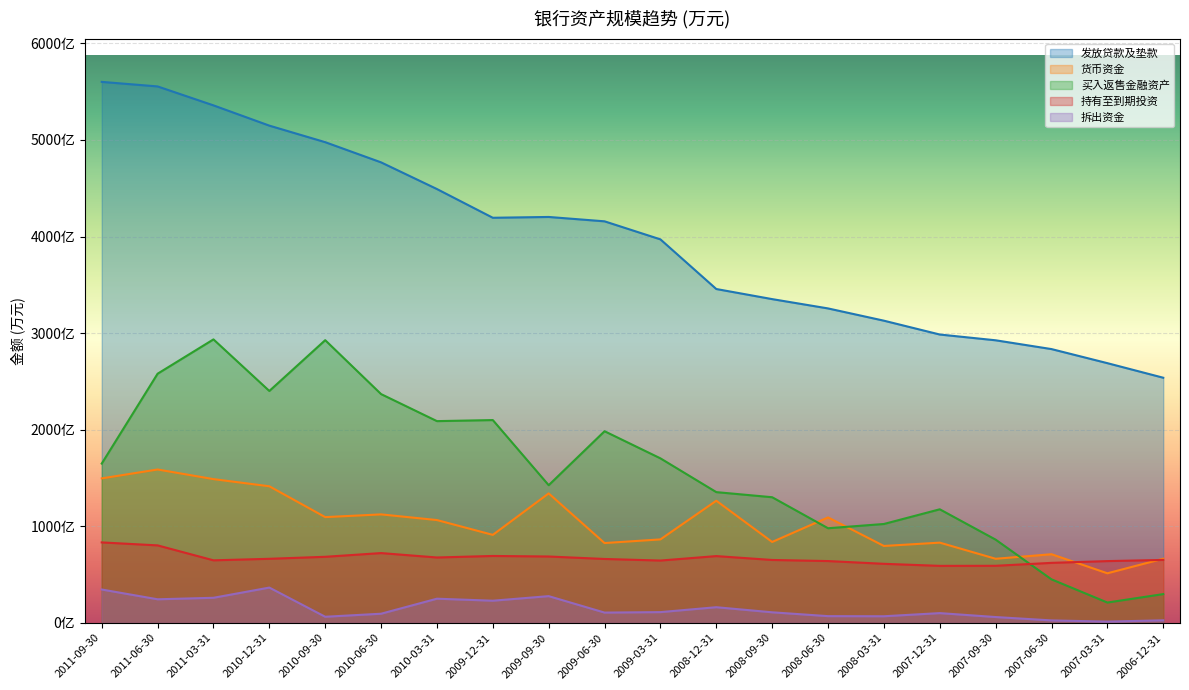

What is the sum of the 持有至到期投资 values at 2008-03-31 and 2009-09-30?

12976834